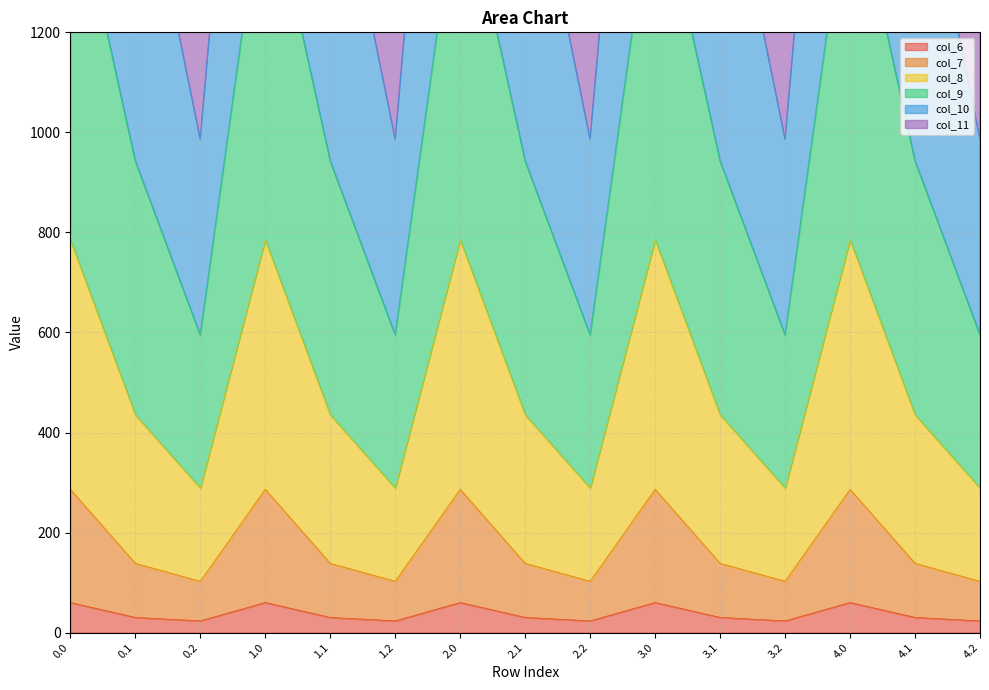

At how many categories does at least one series exceed 3486?

5